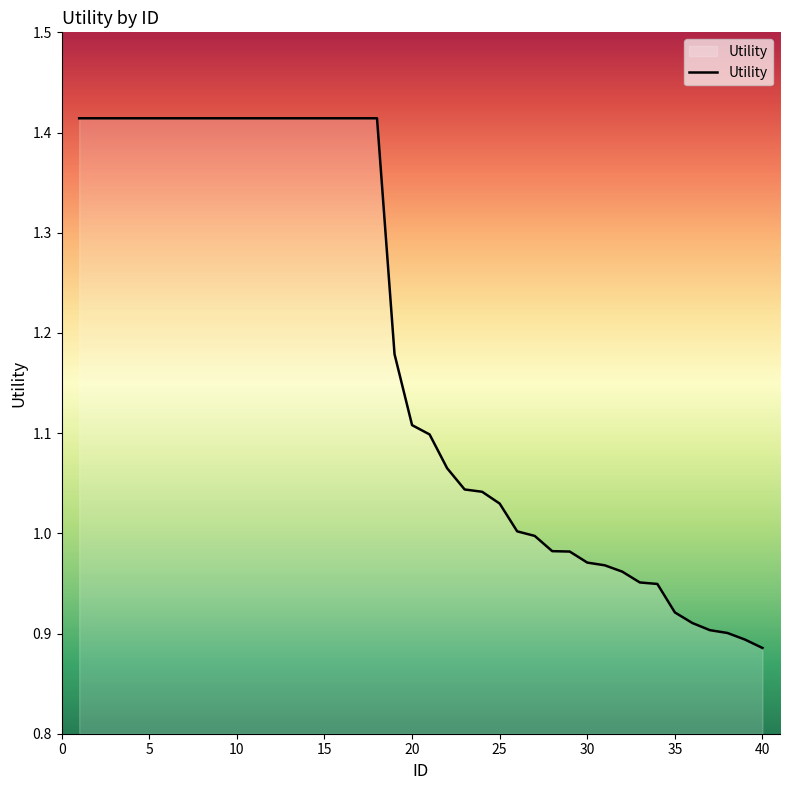

What is the difference between the maximum and minimum values?

0.5